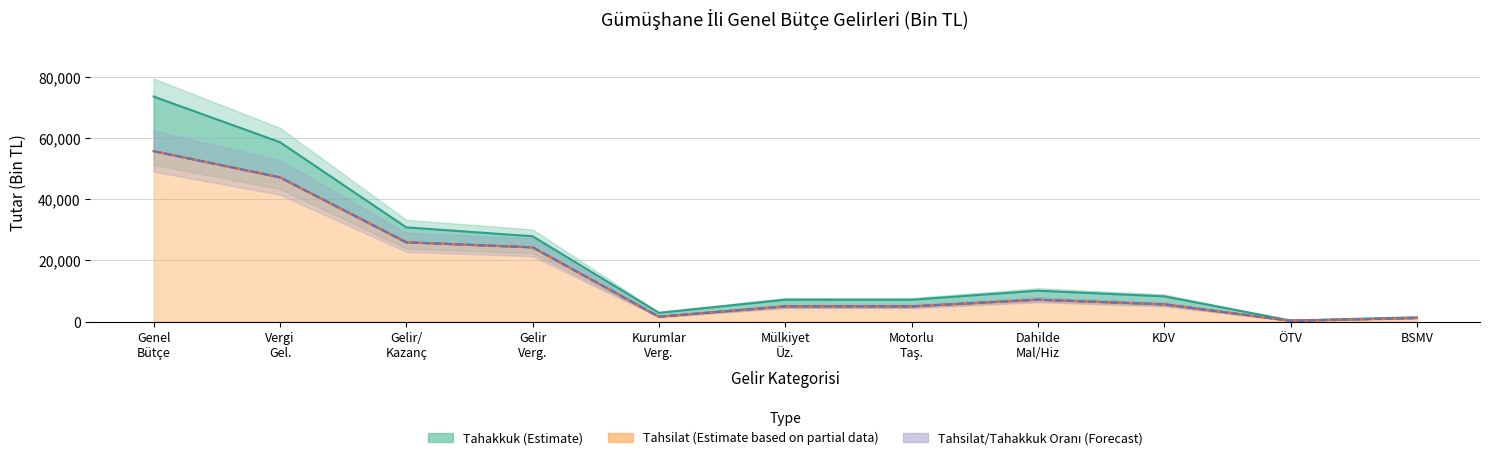

What are all the series names shown in the legend?

Tahakkuk (Estimate), Tahsilat (Estimate based on partial data), Tahsilat/Tahakkuk Oranı (Forecast)